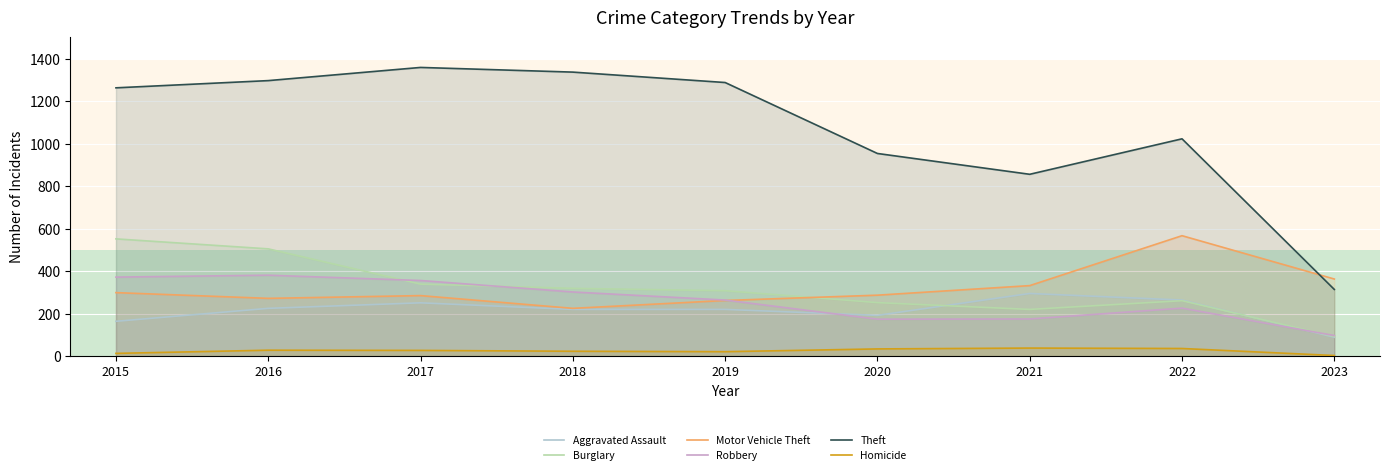

Reading left to right, list all the values displayed in this chart.

Aggravated Assault: 2015=164	2016=225	2017=251	2018=220	2019=220	2020=192	2021=295	2022=264	2023=89
Burglary: 2015=552	2016=505	2017=339	2018=319	2019=308	2020=252	2021=220	2022=261	2023=93
Motor Vehicle Theft: 2015=299	2016=272	2017=285	2018=225	2019=262	2020=287	2021=332	2022=567	2023=363
Robbery: 2015=372	2016=381	2017=356	2018=302	2019=264	2020=174	2021=175	2022=226	2023=97
Theft: 2015=1263	2016=1297	2017=1359	2018=1337	2019=1288	2020=954	2021=856	2022=1023	2023=314
Homicide: 2015=13	2016=28	2017=27	2018=23	2019=21	2020=34	2021=38	2022=36	2023=3